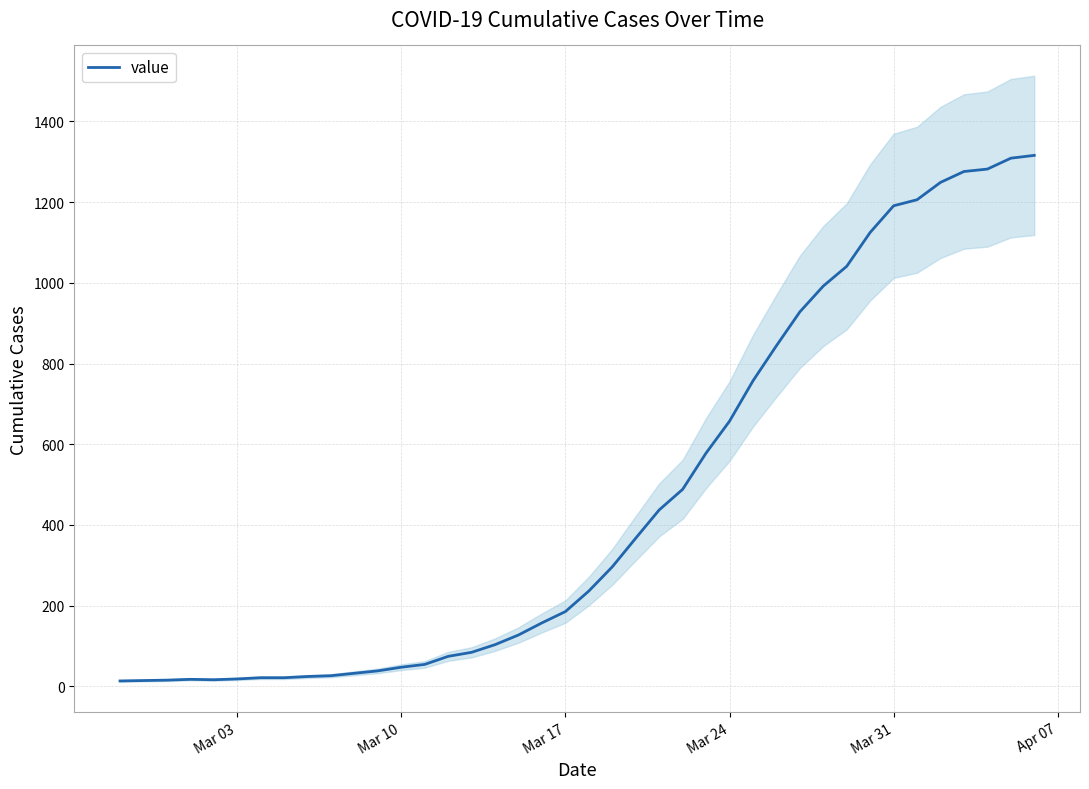

What is the difference between the maximum and minimum values?

1303